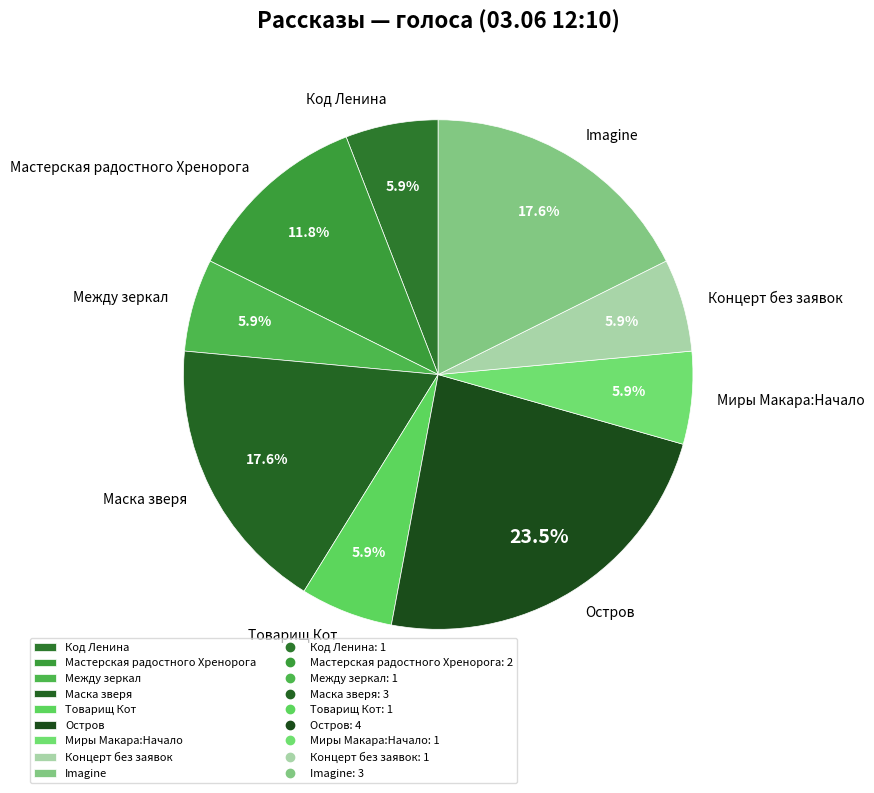

What percentage is NOT represented by Остров?

76.5%